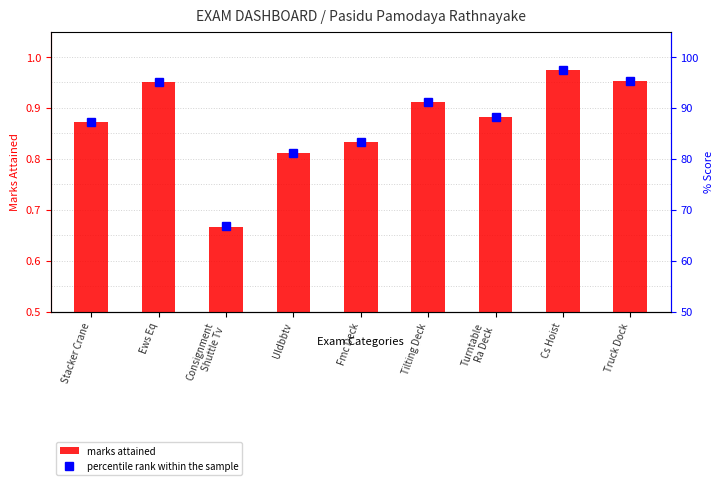

List the labels in order of percentile rank within the sample value, smallest first.

Consignment
Shuttle Tv, Uldbbtv, Fmc Deck, Stacker Crane, Turntable
Ra Deck, Tilting Deck, Ews Eq, Truck Dock, Cs Hoist